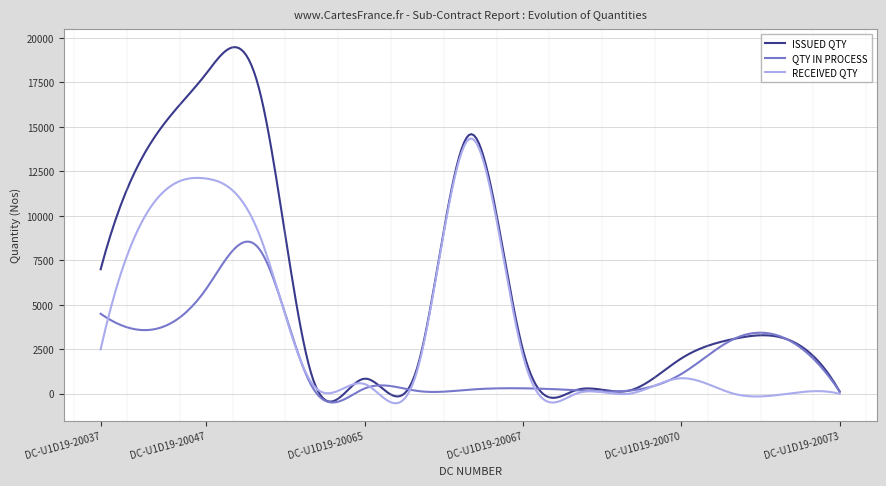

Rank the series by their maximum value, from lowest to highest.

QTY IN PROCESS, RECEIVED QTY, ISSUED QTY